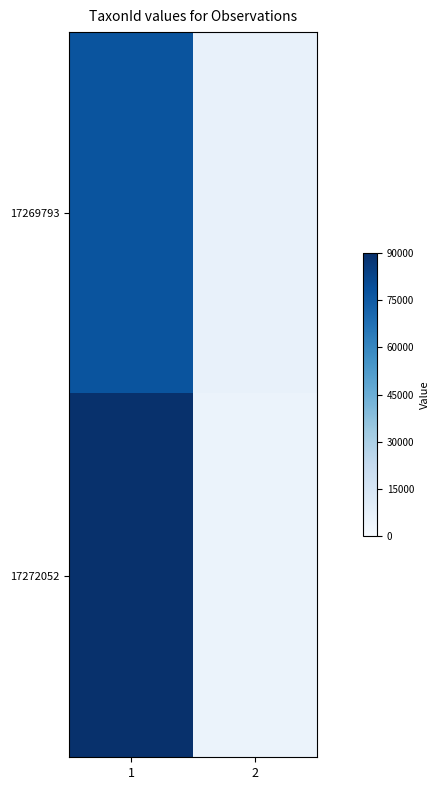

Reading left to right, transcribe all the data shown in this chart.

17269793: 1=77506	2=6425
17272052: 1=89356	2=5447